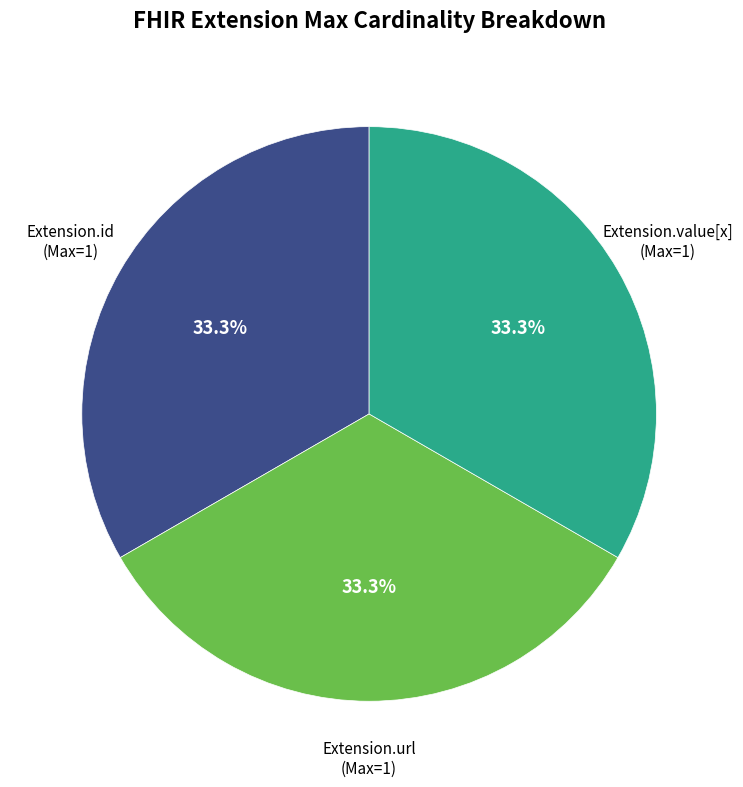

Does any single category account for the majority?

No